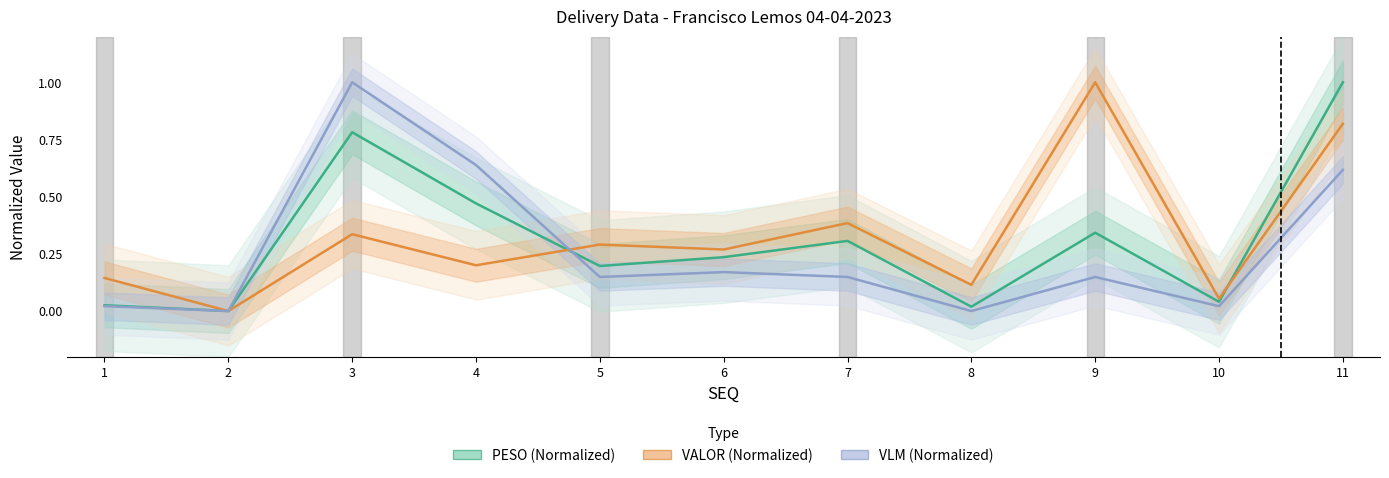

What are all the series names shown in the legend?

PESO (Normalized), VALOR (Normalized), VLM (Normalized)